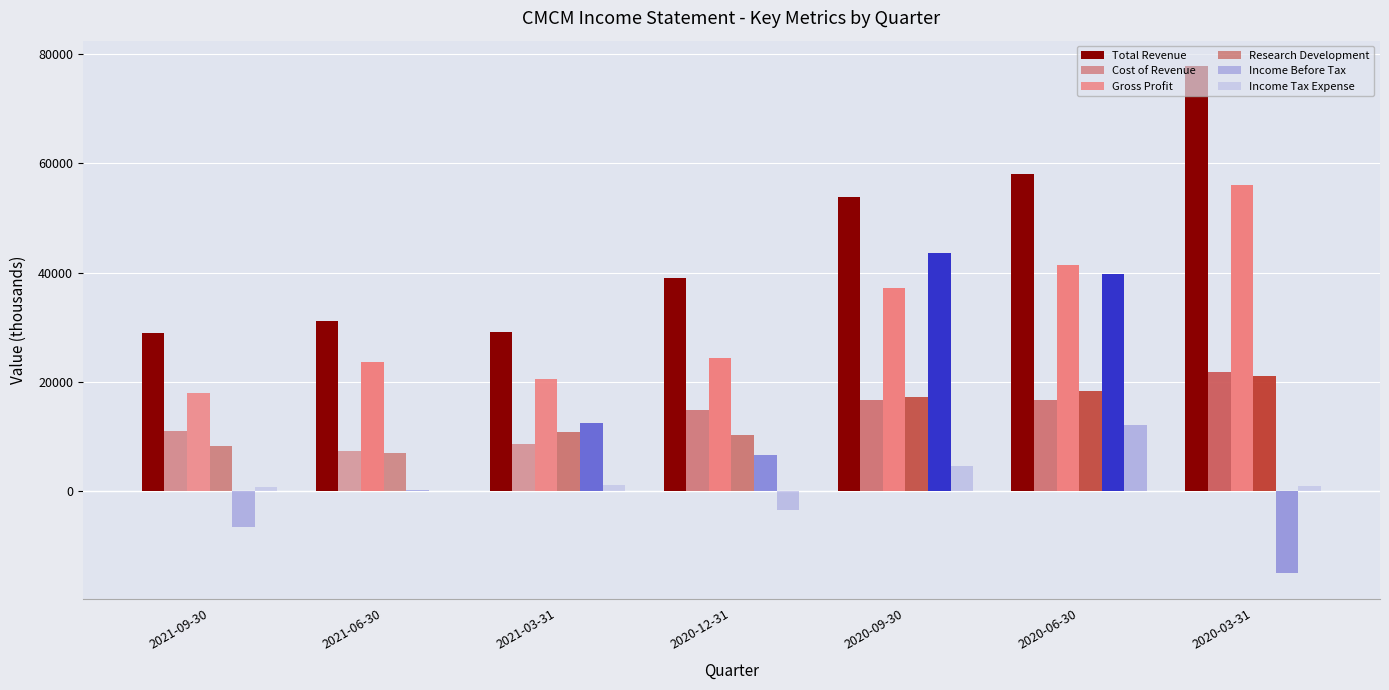

Where is Cost of Revenue nearest to the value 14600?

2020-12-31